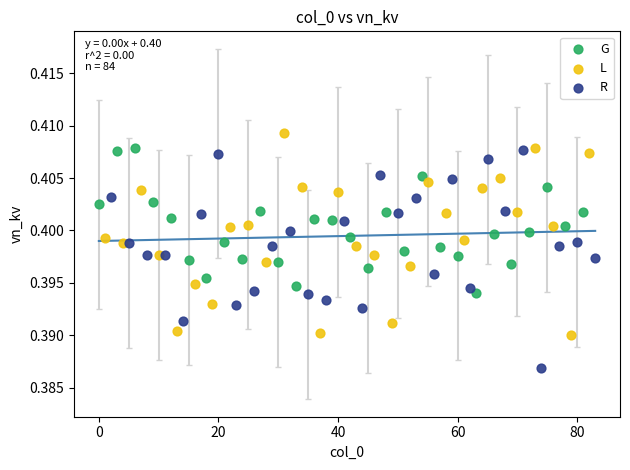

Which series contains the lowest Y value?

R